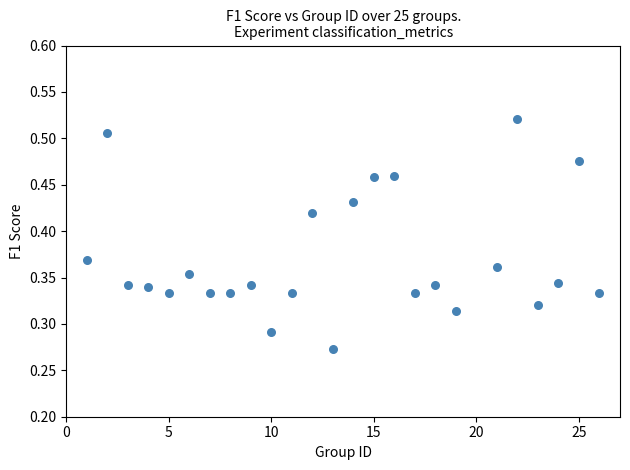

What is the range of X values (max minus min)?

25.0